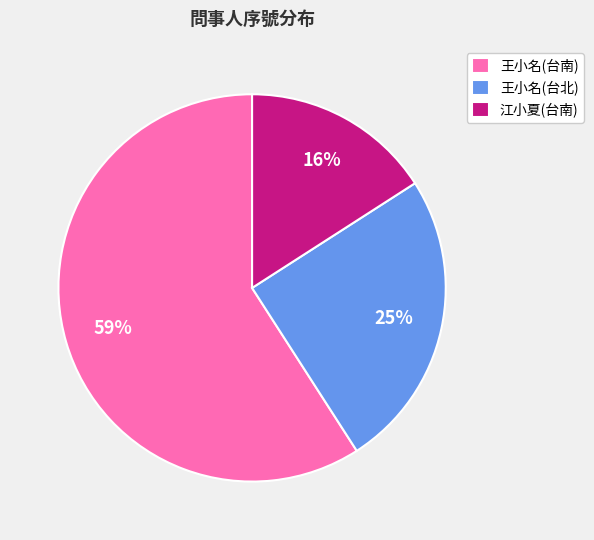

Do 王小名(台南) and 王小名(台北) together represent more than half of the pie?

Yes